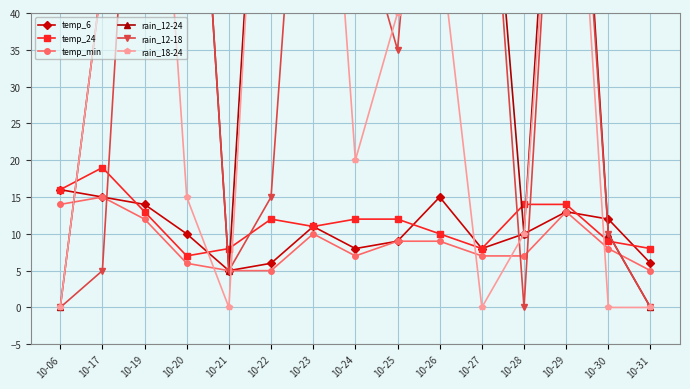

Rank the categories by rain_18-24 value from highest to lowest.

10-19, 10-22, 10-23, 10-29, 10-26, 10-17, 10-25, 10-24, 10-20, 10-28, 10-06, 10-21, 10-27, 10-30, 10-31